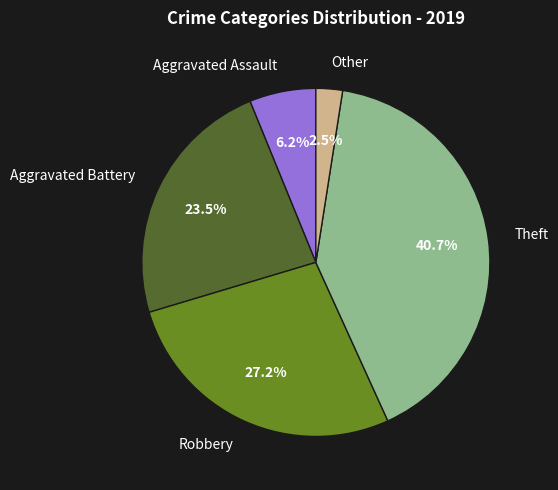

Does Aggravated Battery represent more than half of the total?

No